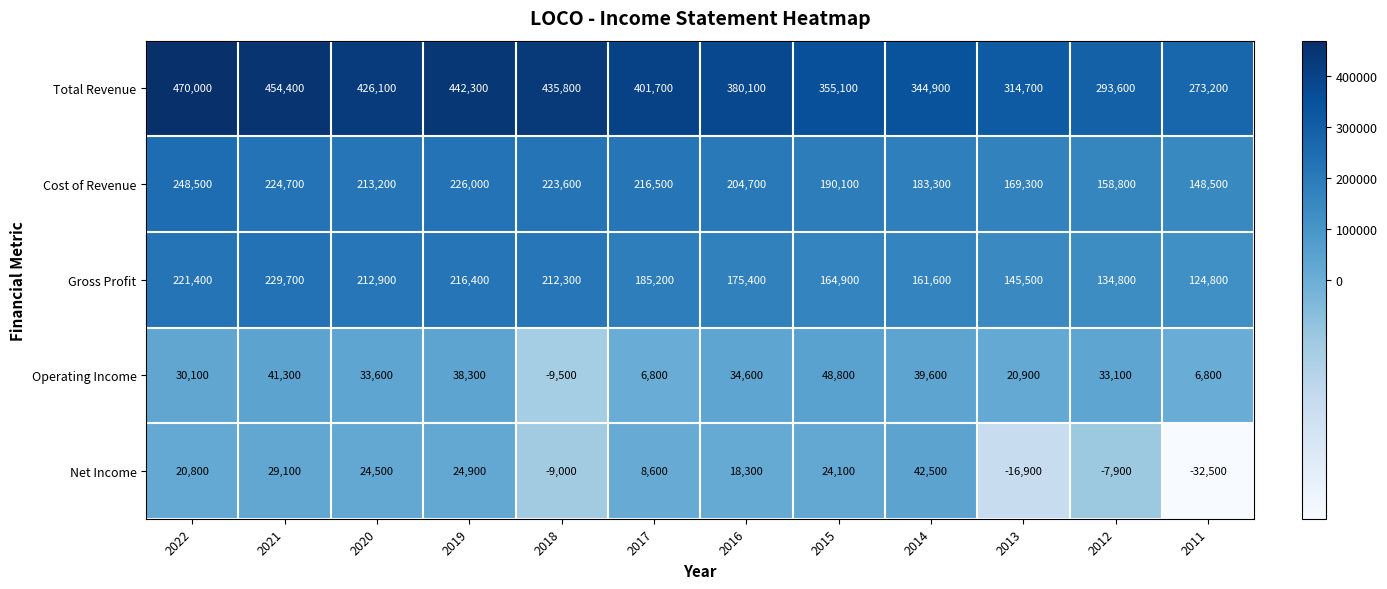

What is the greatest value displayed?

470000